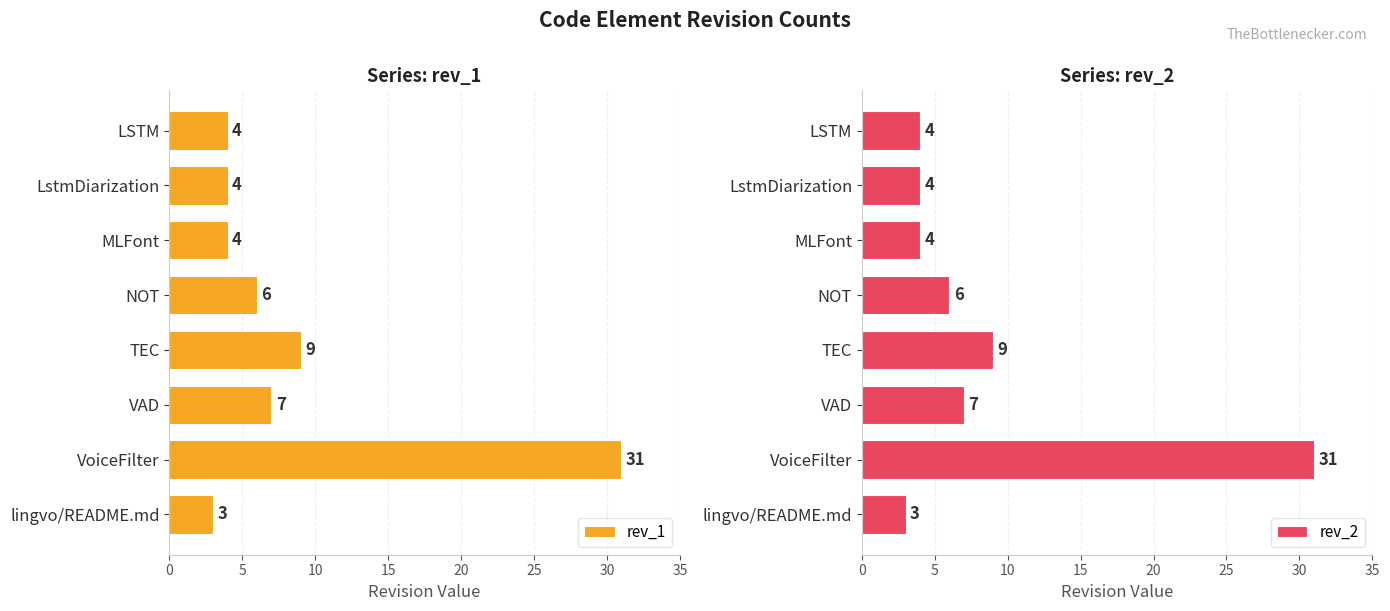

What is the sum of all rev_1 values?

68